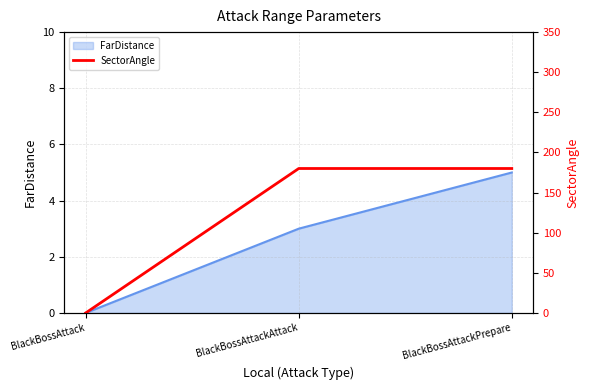

List the labels in order of value, smallest first.

BlackBossAttack, BlackBossAttackAttack, BlackBossAttackPrepare